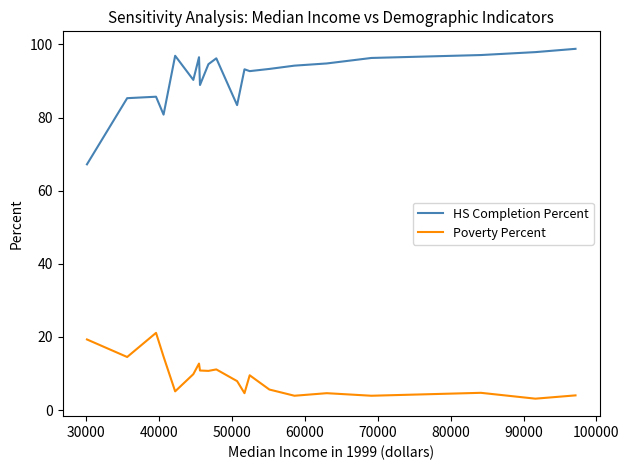

What is the lowest value of the HS Completion Percent series?

67.2